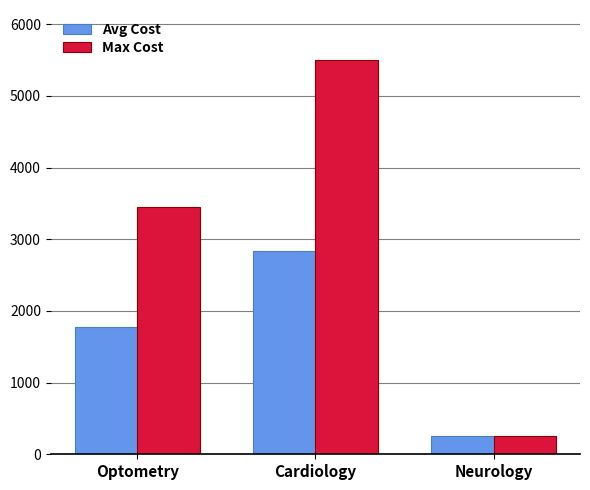

What is the average value of the Max Cost series?

3066.3